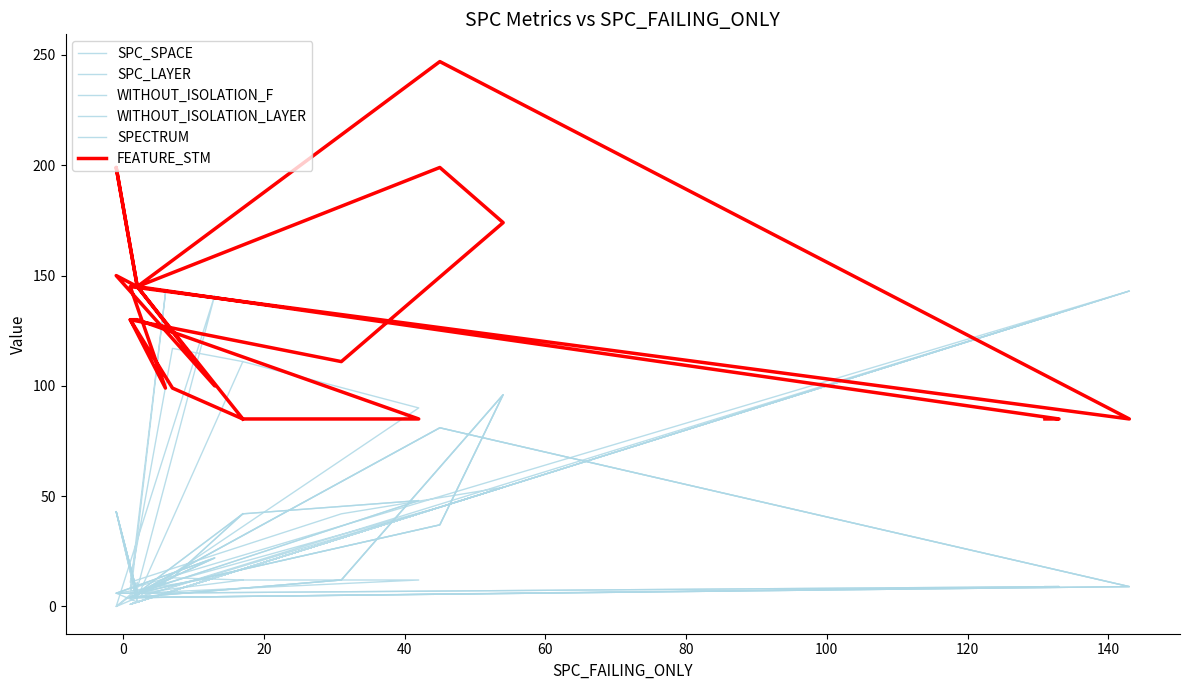

Which series ends up on top after the final intersection of SPC_SPACE and SPC_LAYER?

SPC_SPACE